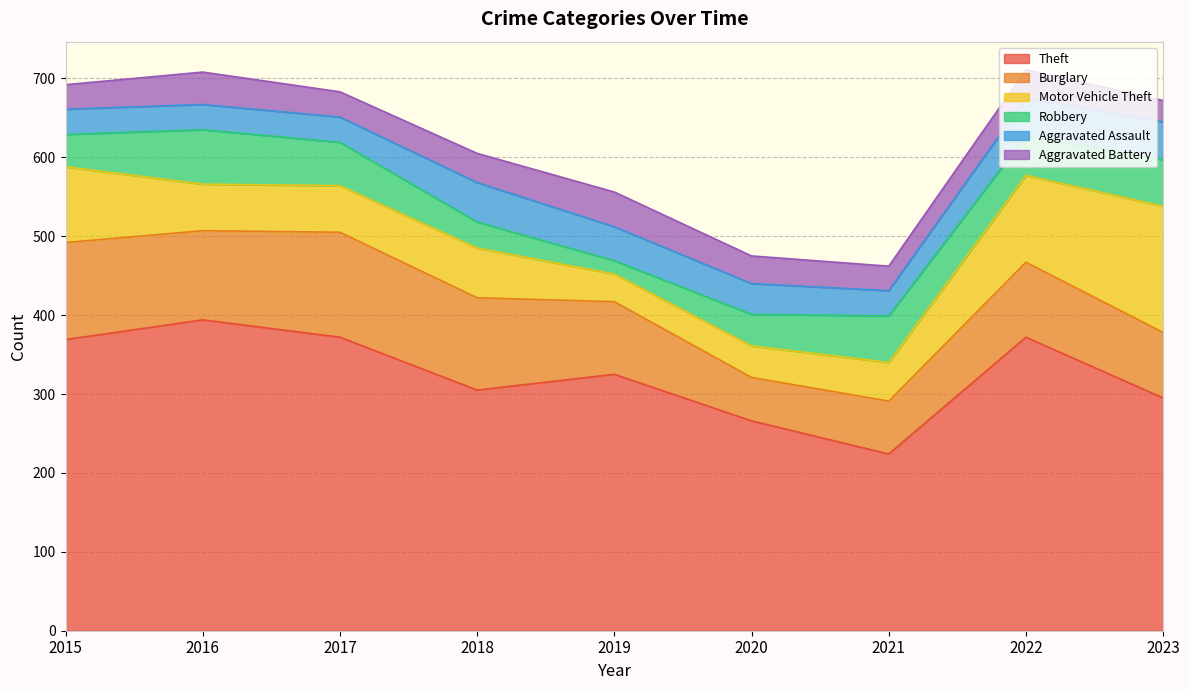

True or false: Burglary has more than 1 points higher than both neighbors.

True